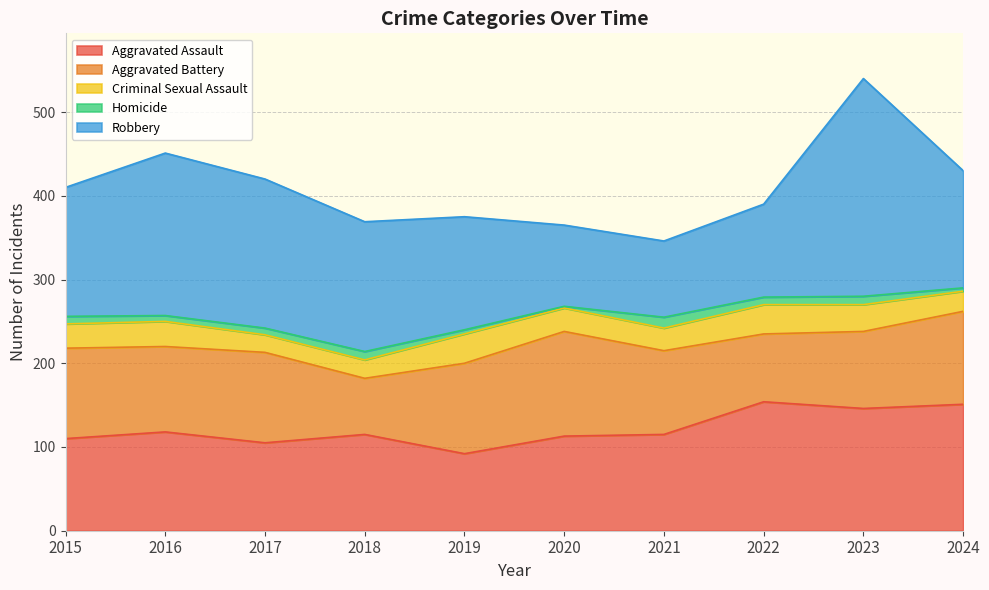

What is the difference between the second highest and minimum values in the Criminal Sexual Assault series?

14